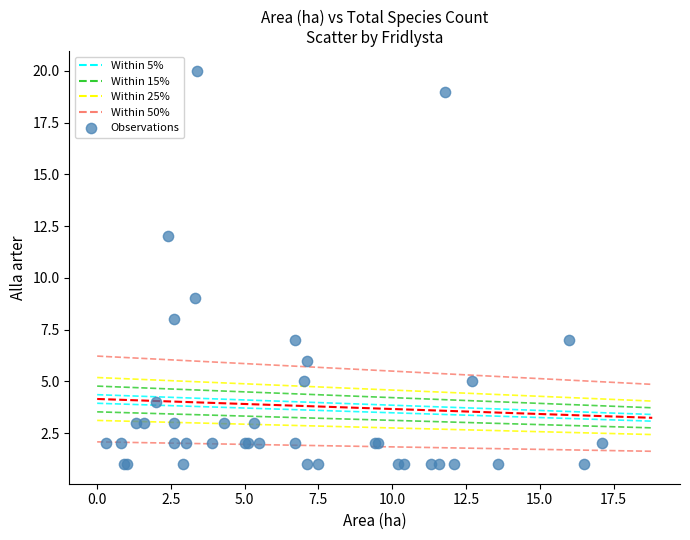

What Y value in the scatter plot is closest to 10?

9